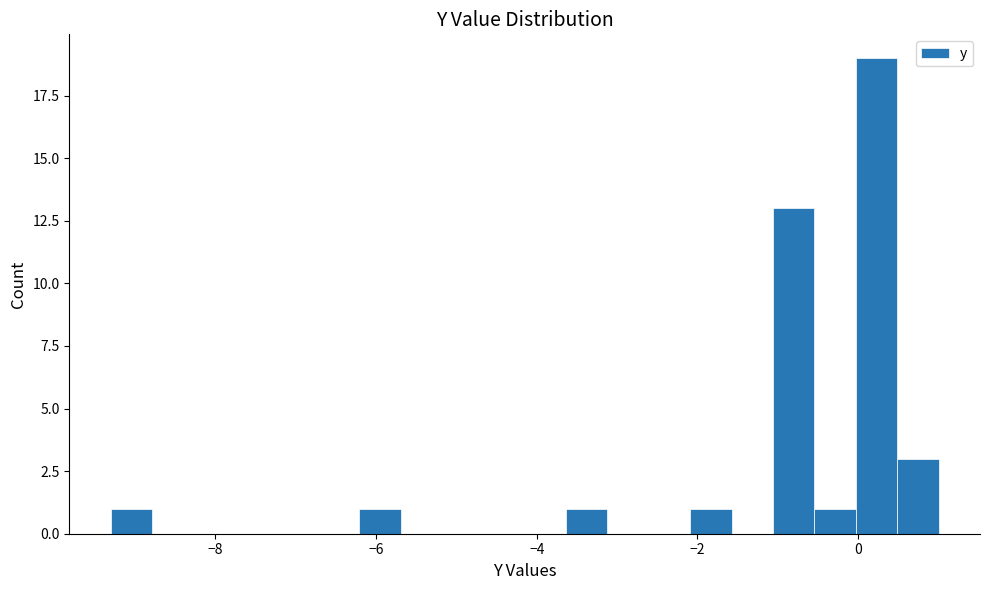

Around what value on the x-axis is the tallest bar? Give the approximate position of its centre, as read against the axis.

0.2